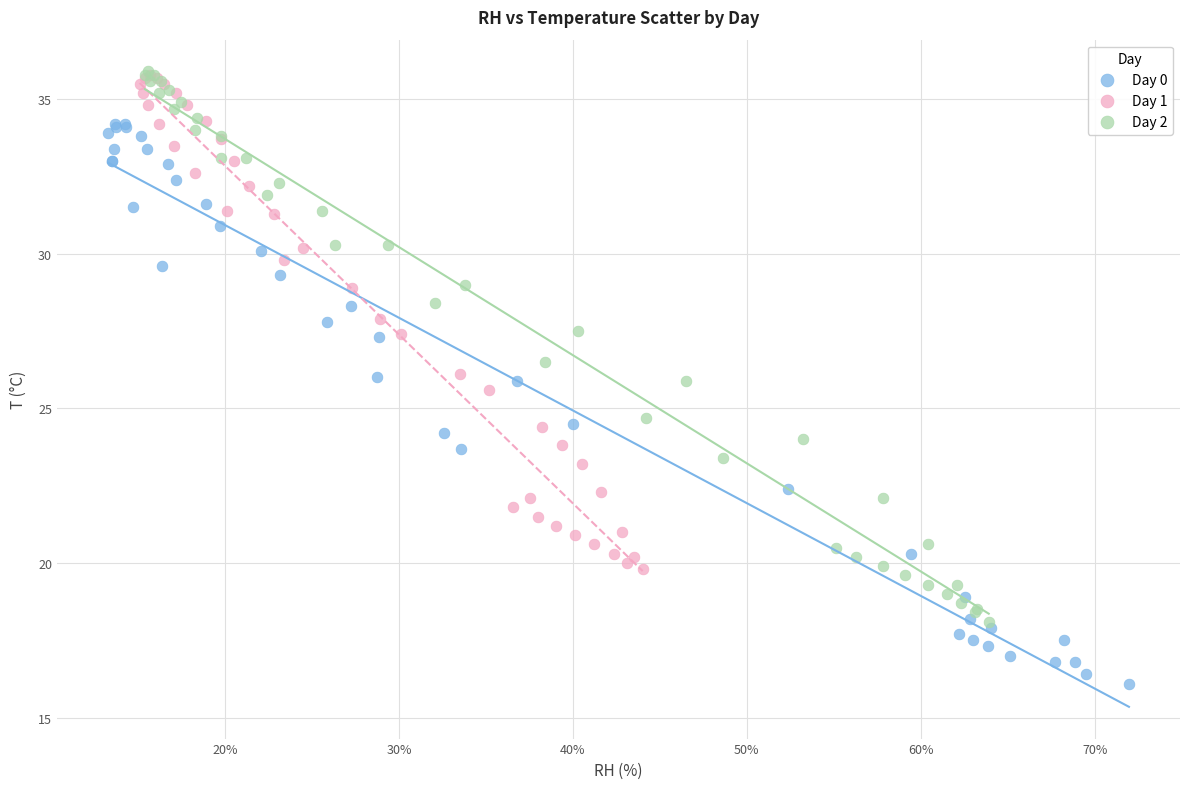

Which series reaches the minimum Y coordinate?

Day 0